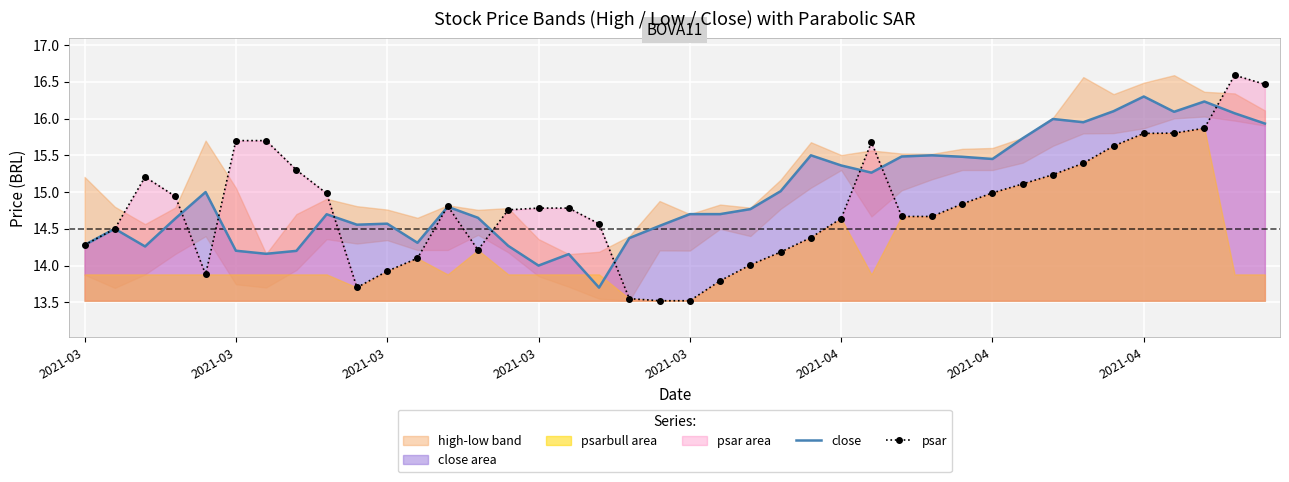

What is the minimum value for close?

13.7